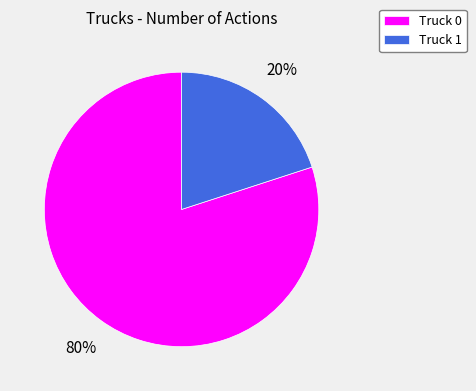

To the nearest percent, what percentage of the pie is Truck 0?

80%